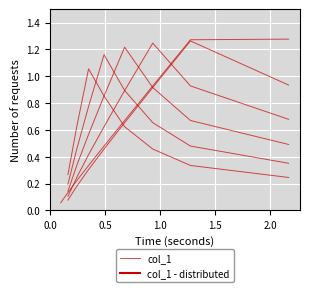

What is the value of the 7th point from the left?

0.2